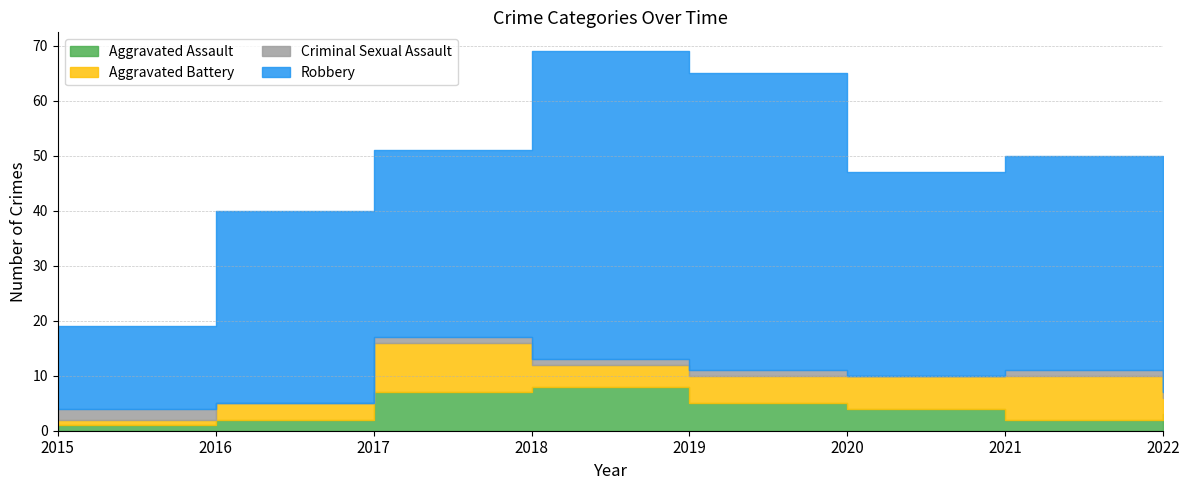

What are all the series names shown in the legend?

Aggravated Assault, Aggravated Battery, Criminal Sexual Assault, Robbery